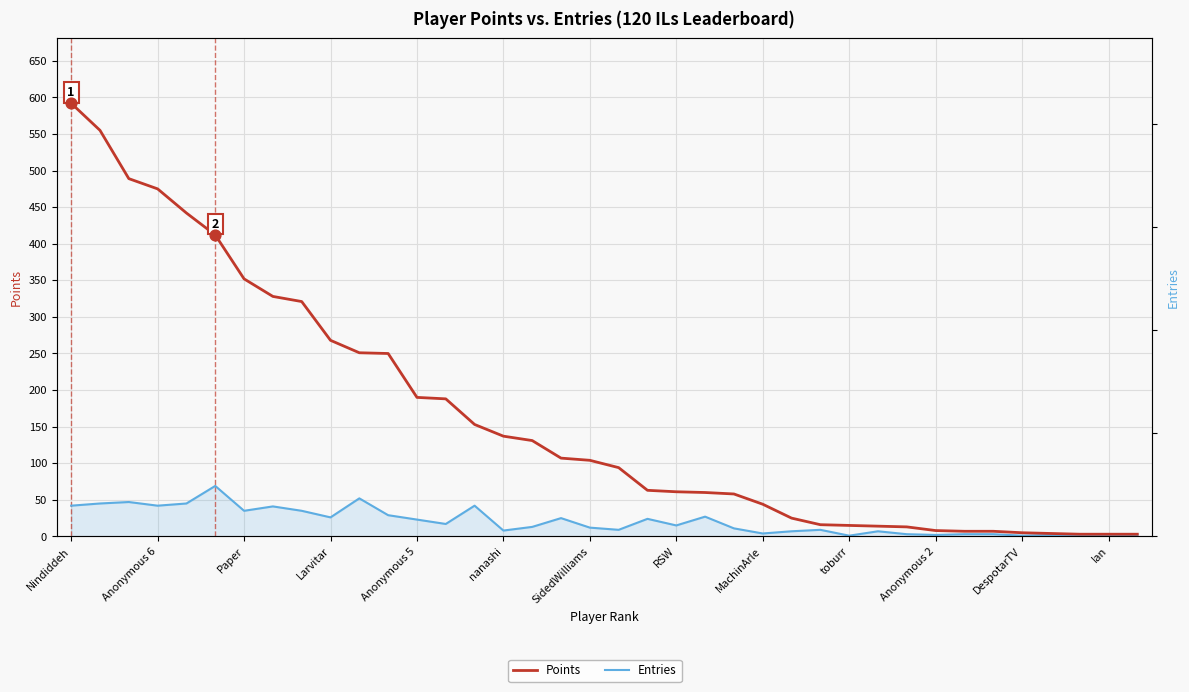

At which category is the sum across all series the highest?

Nindiddeh